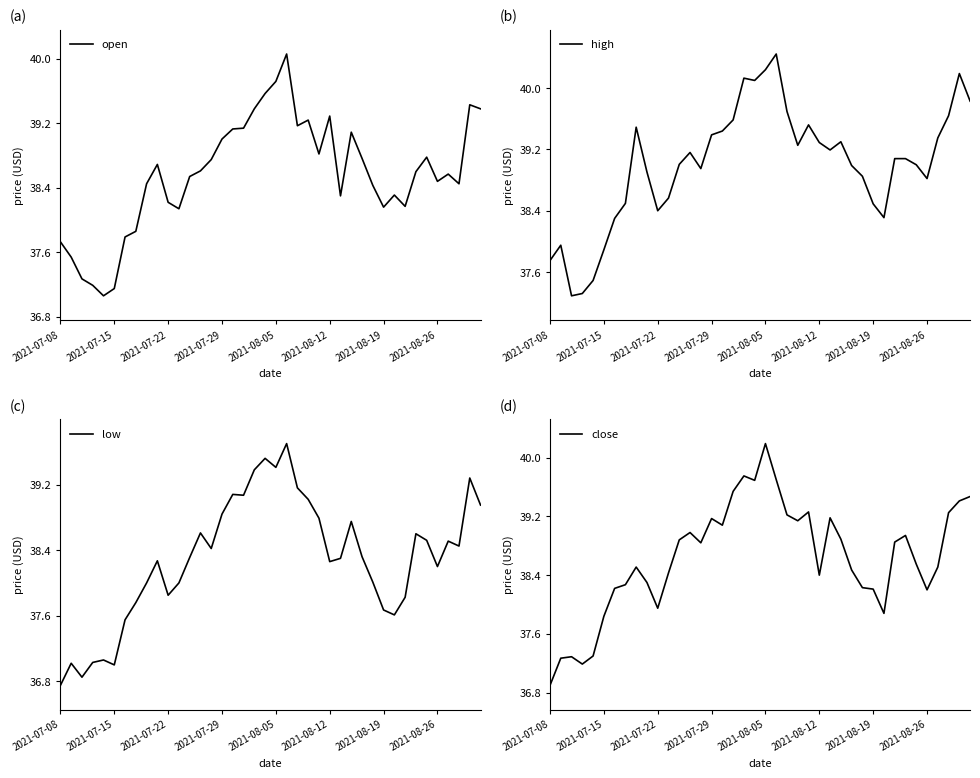

Reading left to right, what are all the values shown in this chart?

open: 37.7	37.5	37.3	37.2	37.1	37.1	37.8	37.9	38.5	38.7	38.2	38.1	38.5	38.6	38.8	39.0	39.1	39.1	39.4	39.6	39.7	40.1	39.2	39.2	38.8	39.3	38.3	39.1	38.8	38.4	38.2	38.3	38.2	38.6	38.8	38.5	38.6	38.5	39.4	39.4
high: 37.8	38.0	37.3	37.3	37.5	37.9	38.3	38.5	39.5	38.9	38.4	38.6	39.0	39.2	39.0	39.4	39.4	39.6	40.1	40.1	40.2	40.4	39.7	39.3	39.5	39.3	39.2	39.3	39.0	38.9	38.5	38.3	39.1	39.1	39.0	38.8	39.4	39.6	40.2	39.8
low: 36.8	37.0	36.9	37.0	37.1	37.0	37.5	37.8	38.0	38.3	37.9	38.0	38.3	38.6	38.4	38.8	39.1	39.1	39.4	39.5	39.4	39.7	39.2	39.0	38.8	38.3	38.3	38.8	38.3	38.0	37.7	37.6	37.8	38.6	38.5	38.2	38.5	38.5	39.3	39.0
close: 36.9	37.3	37.3	37.2	37.3	37.8	38.2	38.3	38.5	38.3	38.0	38.4	38.9	39.0	38.8	39.2	39.1	39.5	39.8	39.7	40.2	39.7	39.2	39.1	39.3	38.4	39.2	38.9	38.5	38.2	38.2	37.9	38.9	38.9	38.5	38.2	38.5	39.2	39.4	39.5